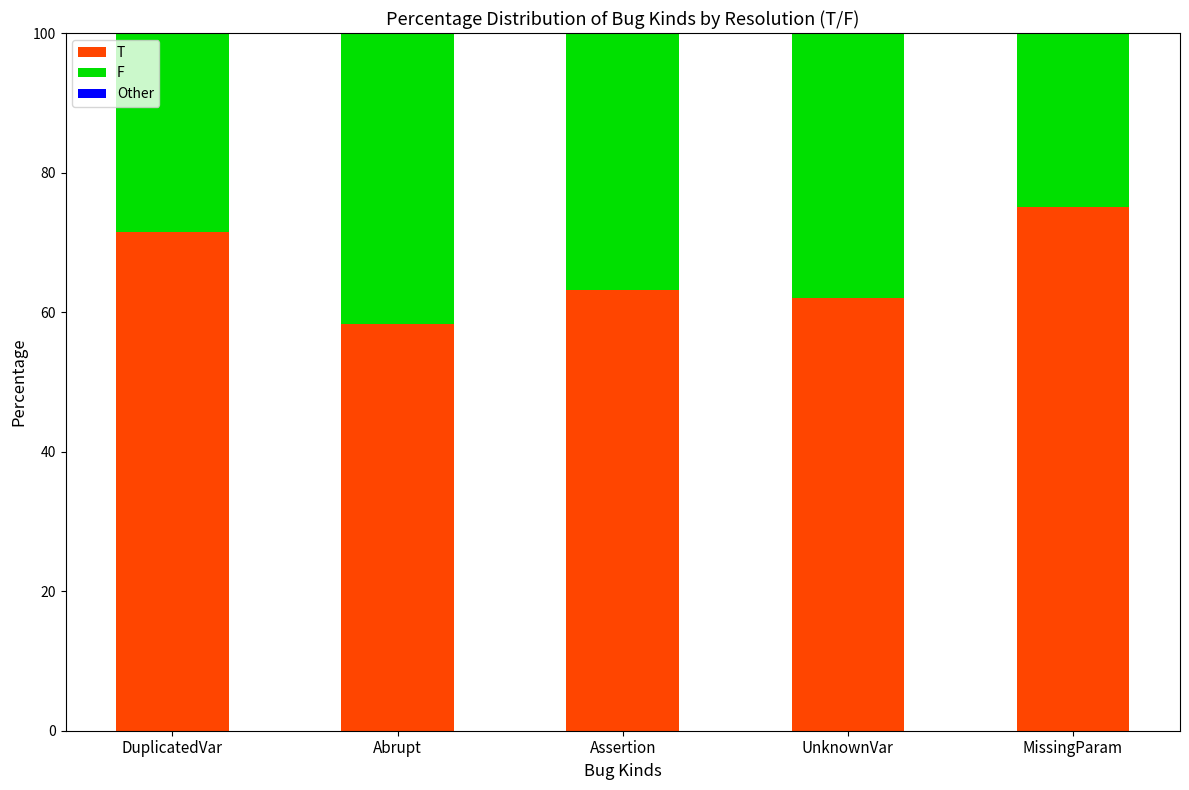

What is the difference between the T values at Abrupt and Assertion?

4.8